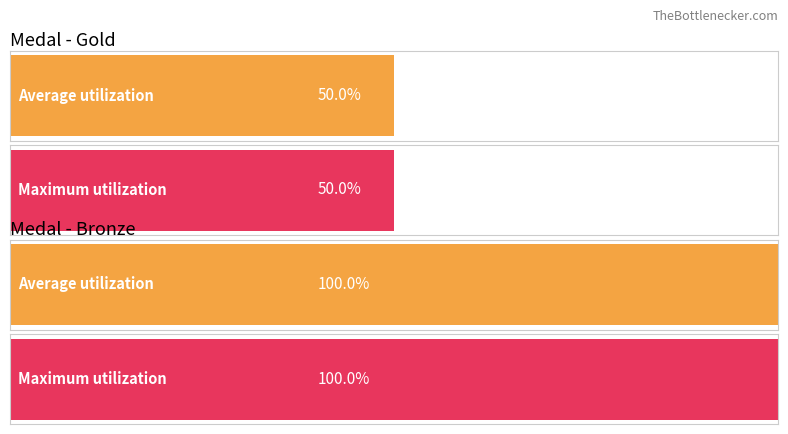

List the series in order of their overall mean, lowest first.

Average utilization, Maximum utilization